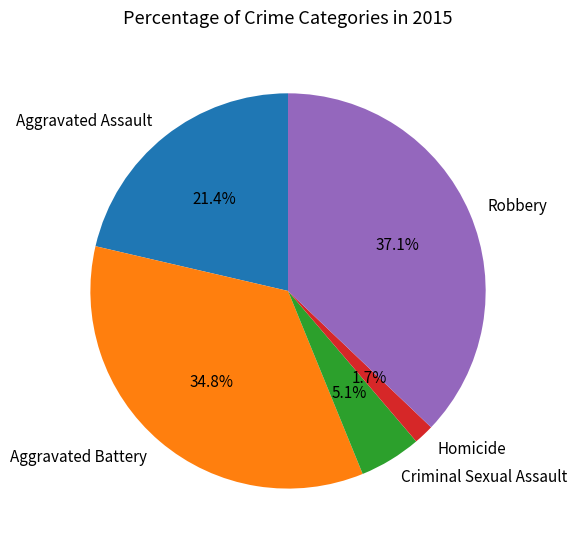

To the nearest percent, what is the difference between the largest and smallest slice percentages?

35%